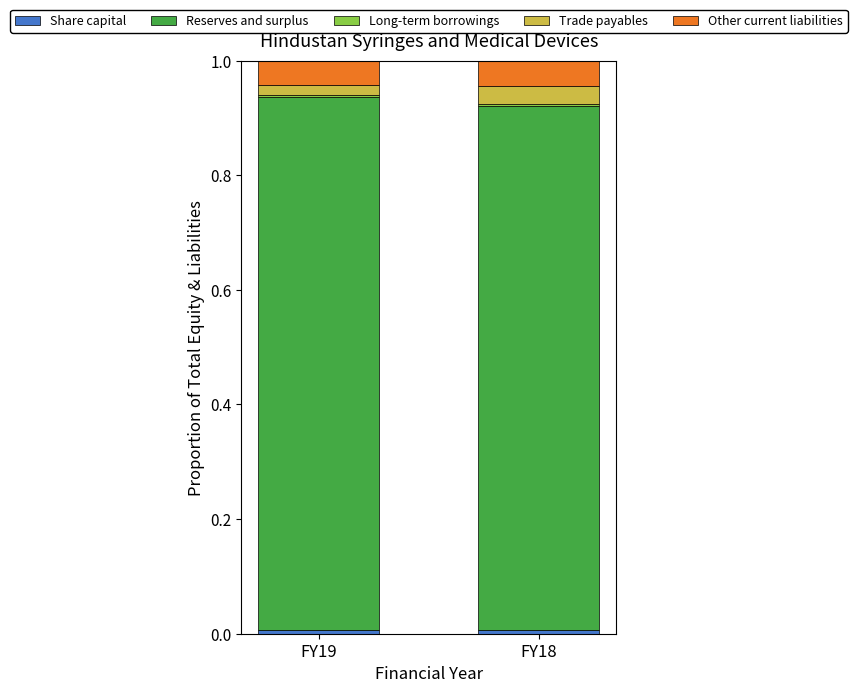

Is it true that Trade payables equals 0.1 at FY18?

False